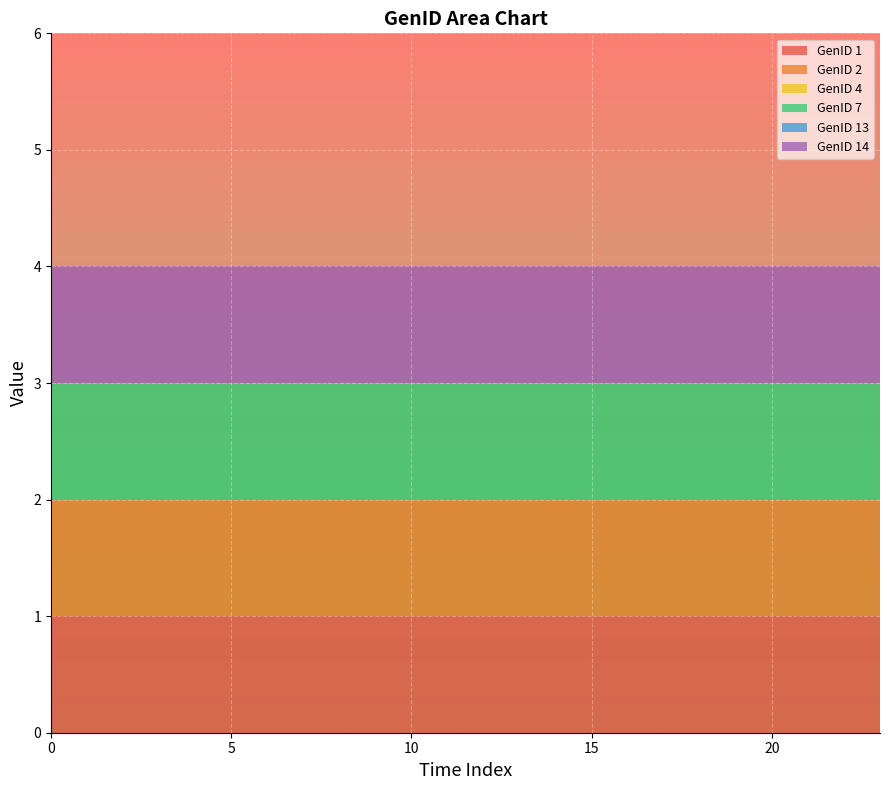

Reading left to right, what are all the values shown in this chart?

GenID 1: 1	1	1	1	1	1	1	1	1	1	1	1	1	1	1	1	1	1	1	1	1	1	1	1
GenID 2: 1	1	1	1	1	1	1	1	1	1	1	1	1	1	1	1	1	1	1	1	1	1	1	1
GenID 4: 0	0	0	0	0	0	0	0	0	0	0	0	0	0	0	0	0	0	0	0	0	0	0	0
GenID 7: 1	1	1	1	1	1	1	1	1	1	1	1	1	1	1	1	1	1	1	1	1	1	1	1
GenID 13: 0	0	0	0	0	0	0	0	0	0	0	0	0	0	0	0	0	0	0	0	0	0	0	0
GenID 14: 1	1	1	1	1	1	1	1	1	1	1	1	1	1	1	1	1	1	1	1	1	1	1	1